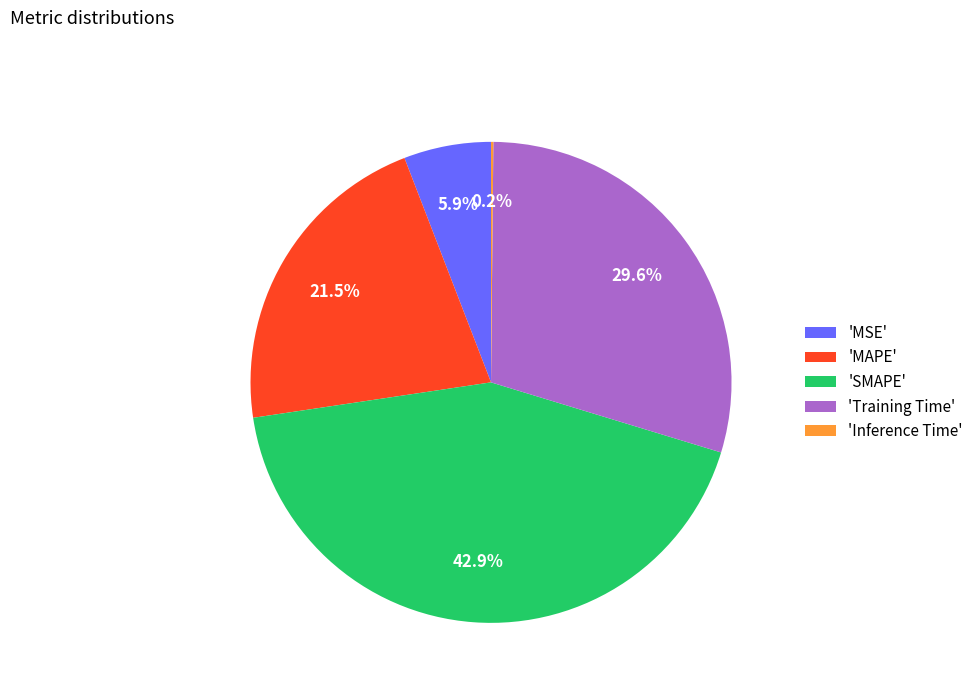

Does any single category account for the majority?

No